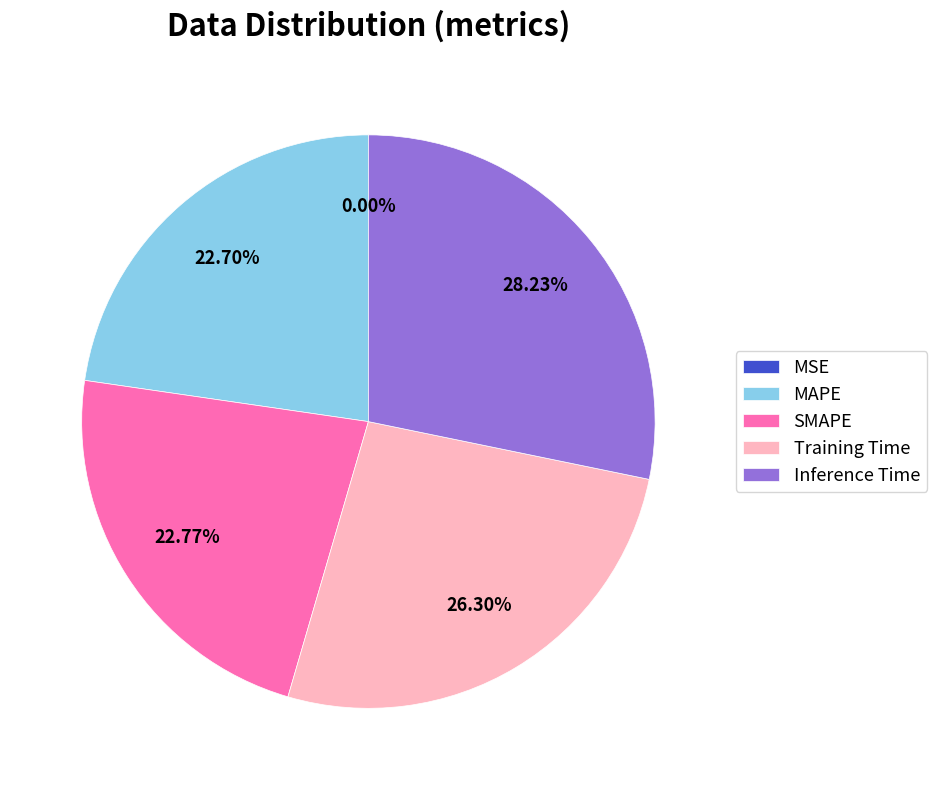

To the nearest percent, what is the difference between the SMAPE and Training Time slice percentages?

4%